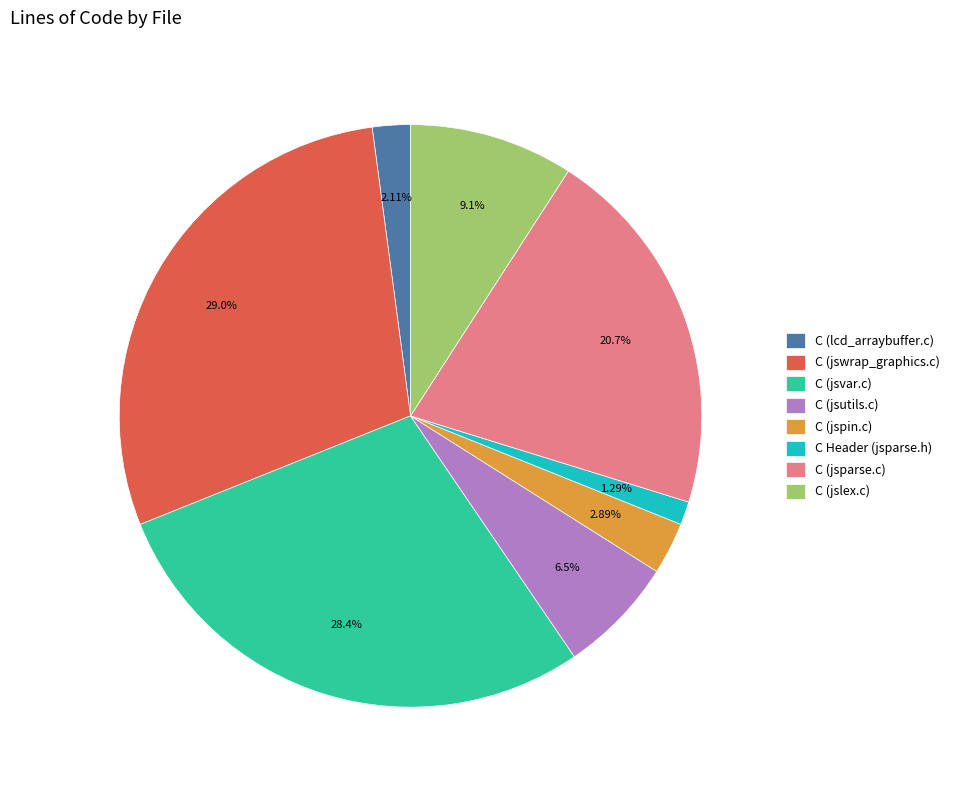

Which category has the biggest portion of the pie?

C (jswrap_graphics.c)